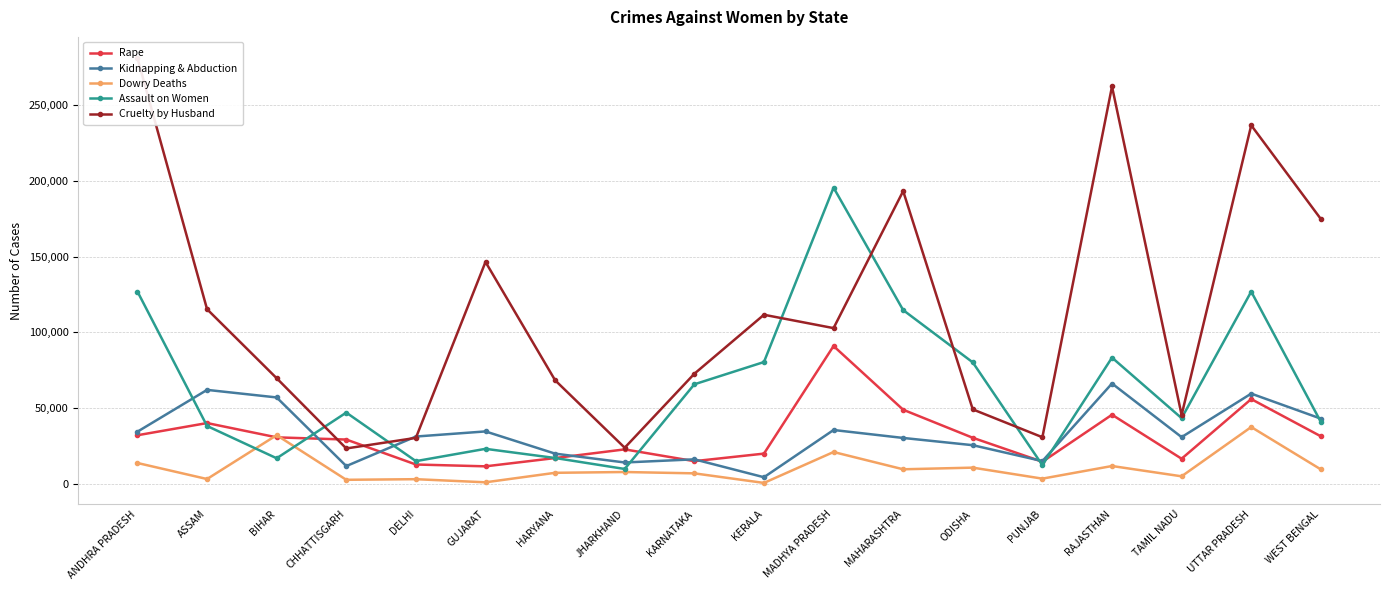

What position from the right is ANDHRA PRADESH?

18